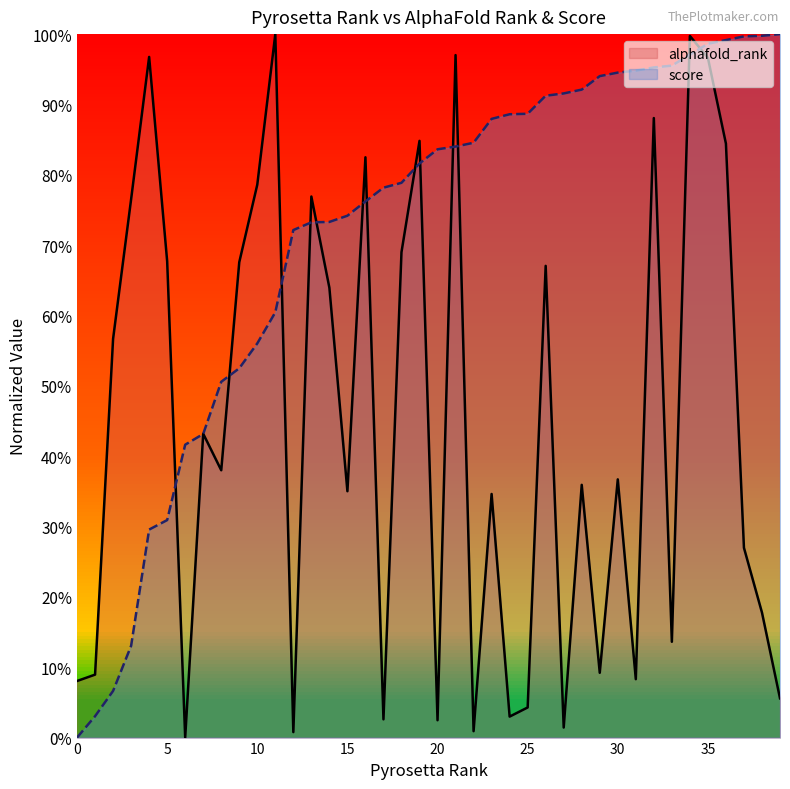

What is the difference between the alphafold_rank values at 18 and 13?

0.1